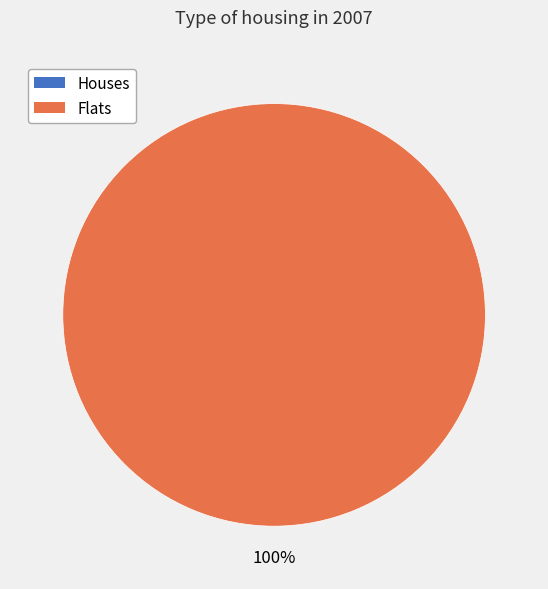

Is there a majority slice in this chart?

Yes